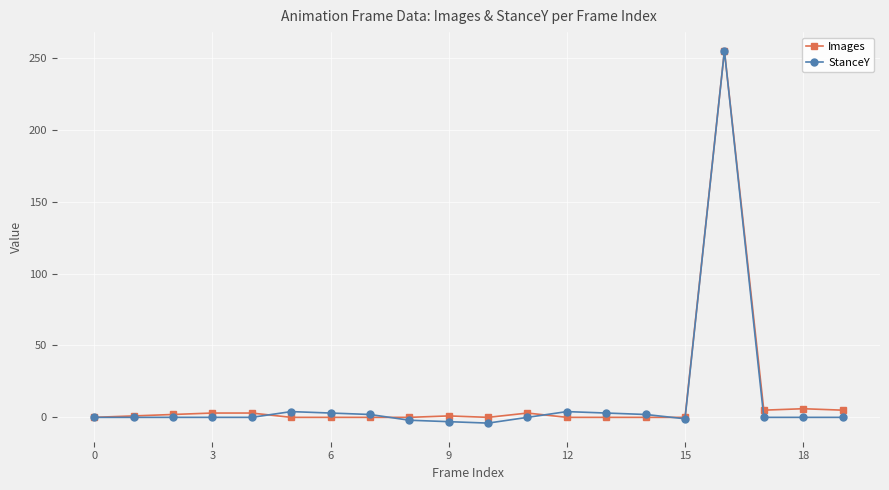

True or false: StanceY has more than 2 points higher than both neighbors.

True